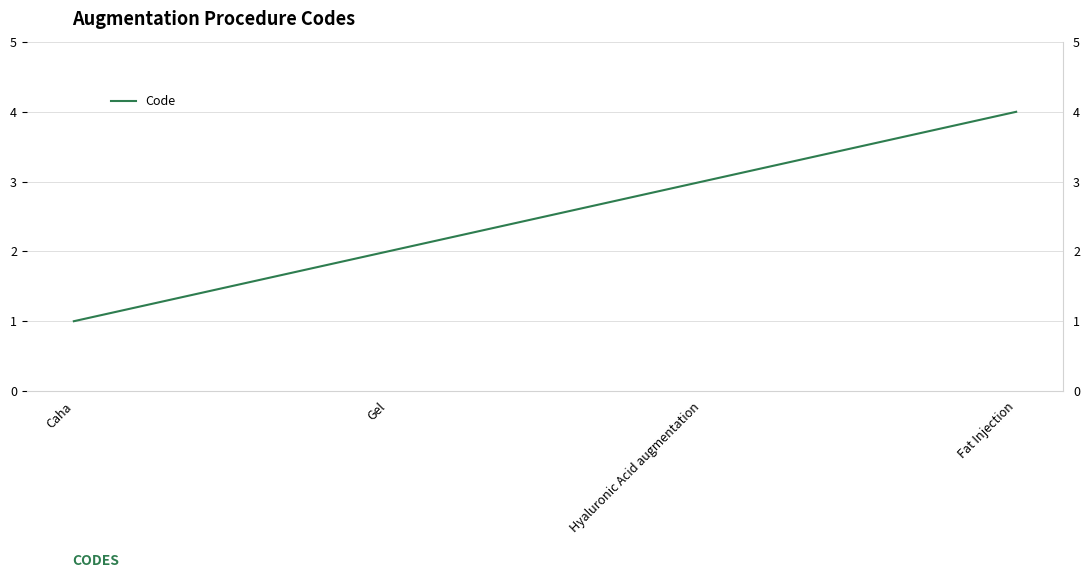

What is the minimum value shown in the chart?

1